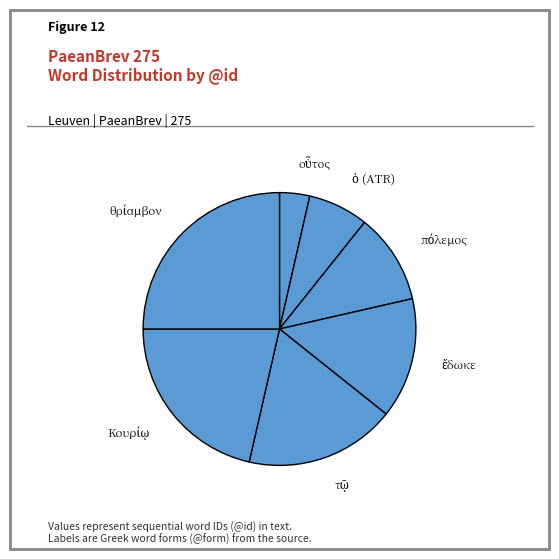

Is there any slice that represents more than half of the pie?

No